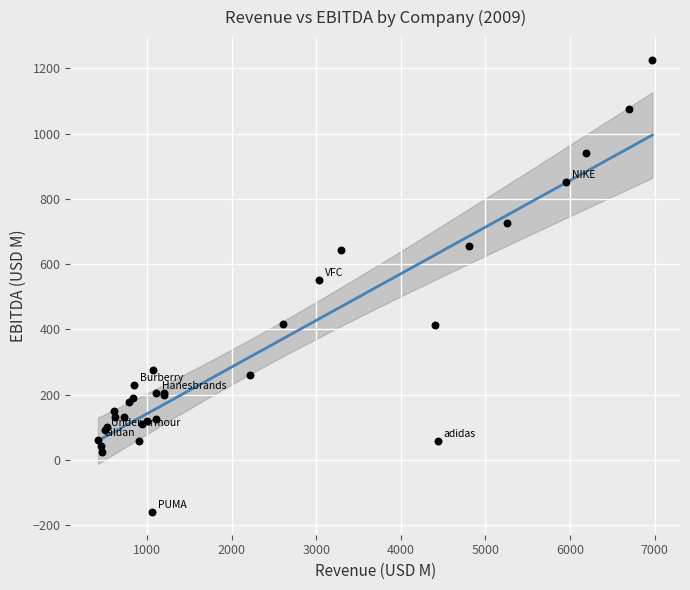

What Y value in the scatter plot is closest to 533?

552.3